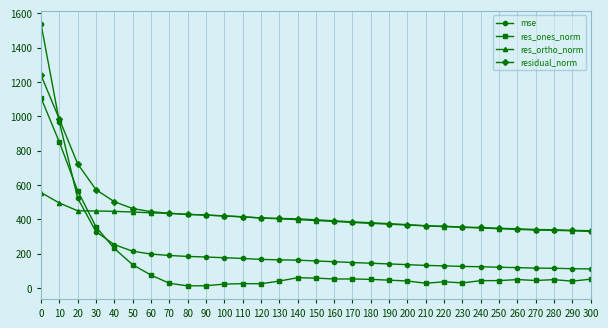

What is the value of the res_ones_norm point at the 2nd from the left?

850.6